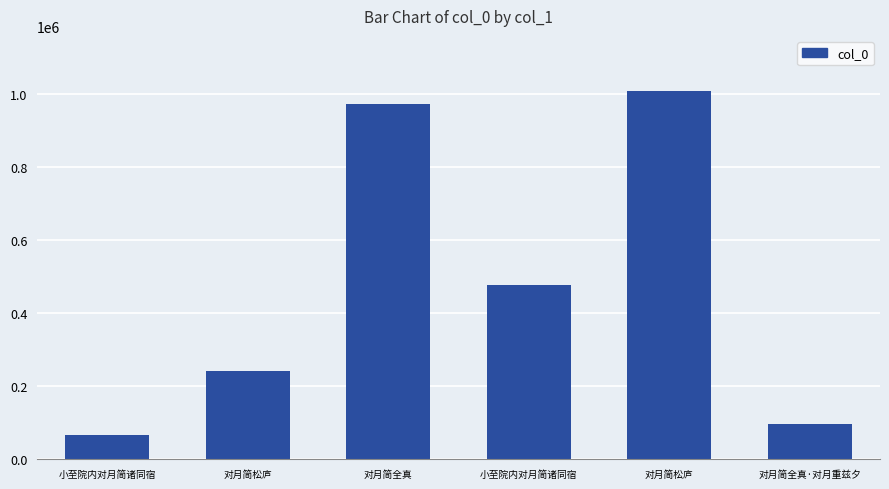

What is the maximum value shown in the chart?

1006723